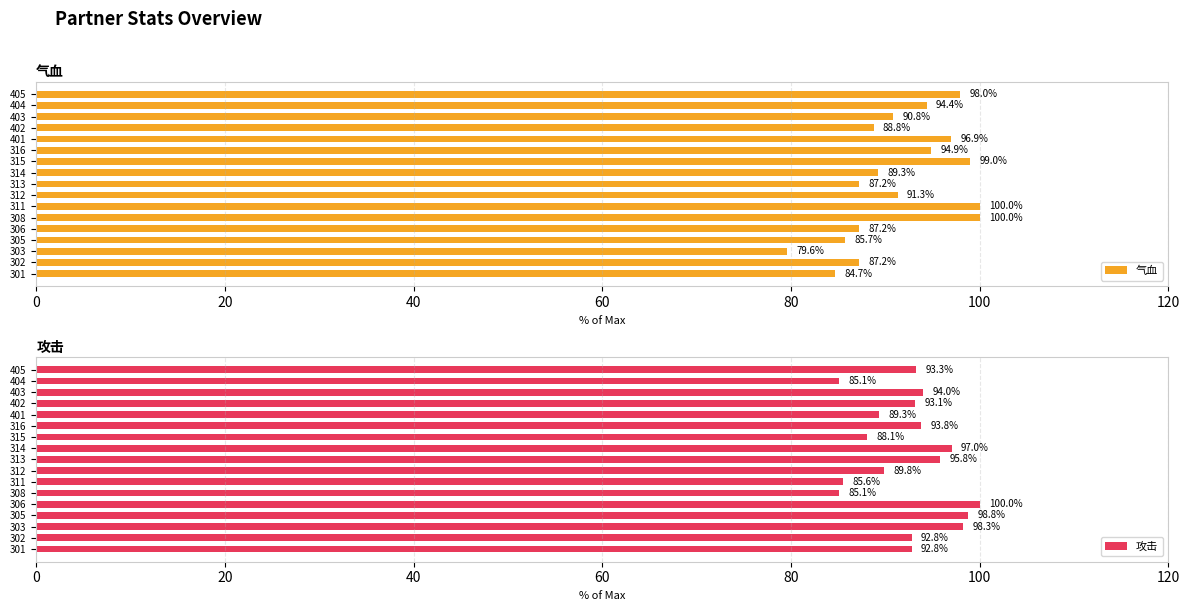

What is the maximum value for 气血?

100.0